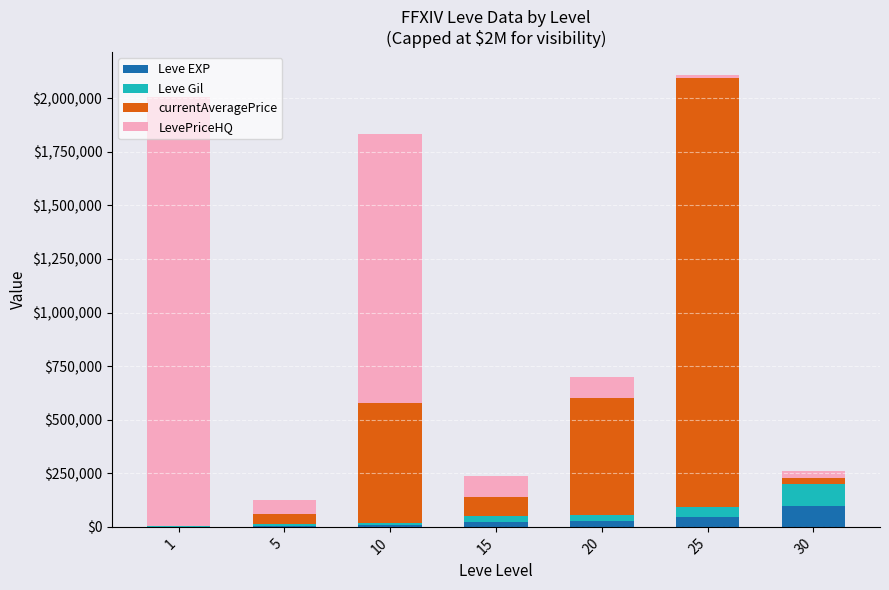

What is the maximum value for Leve EXP?

99220